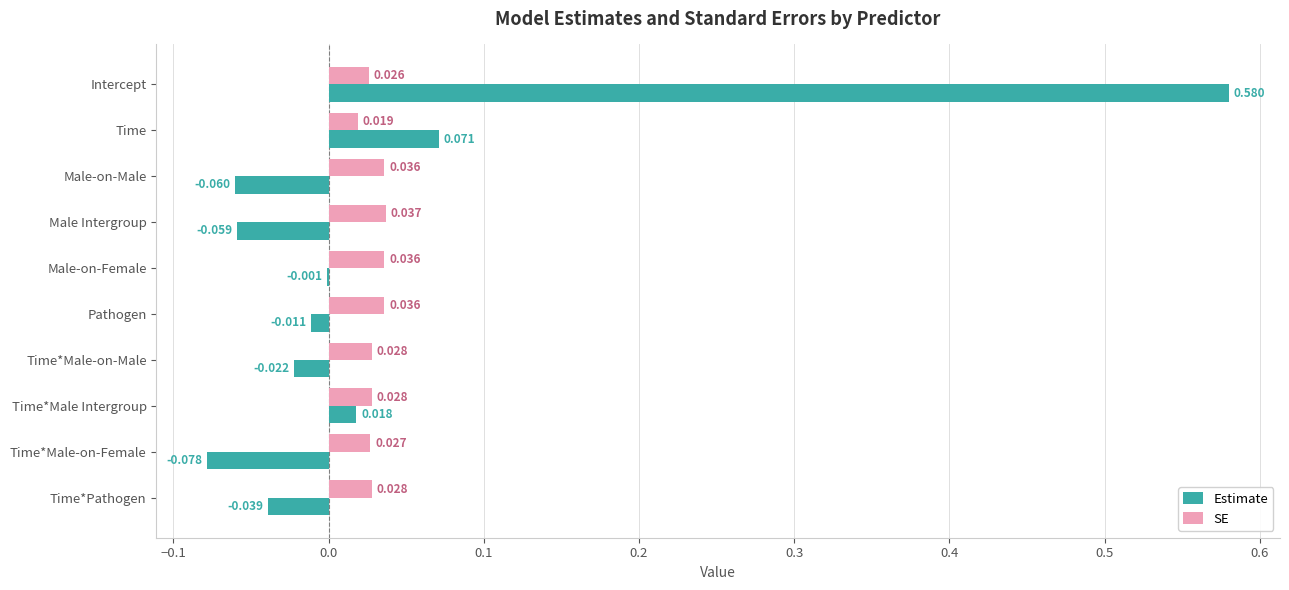

At which label does Estimate reach its peak?

Intercept